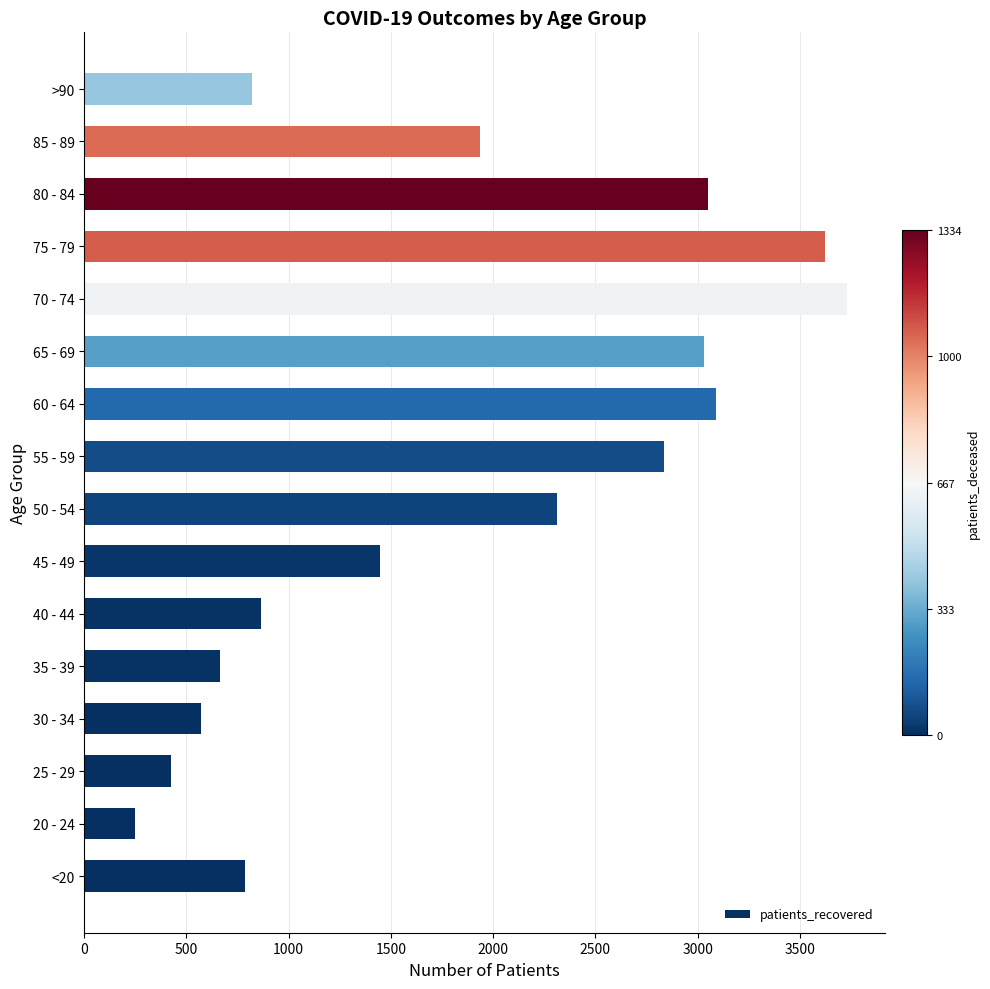

What is the approximate value at 70 - 74, to the nearest 10?

3730